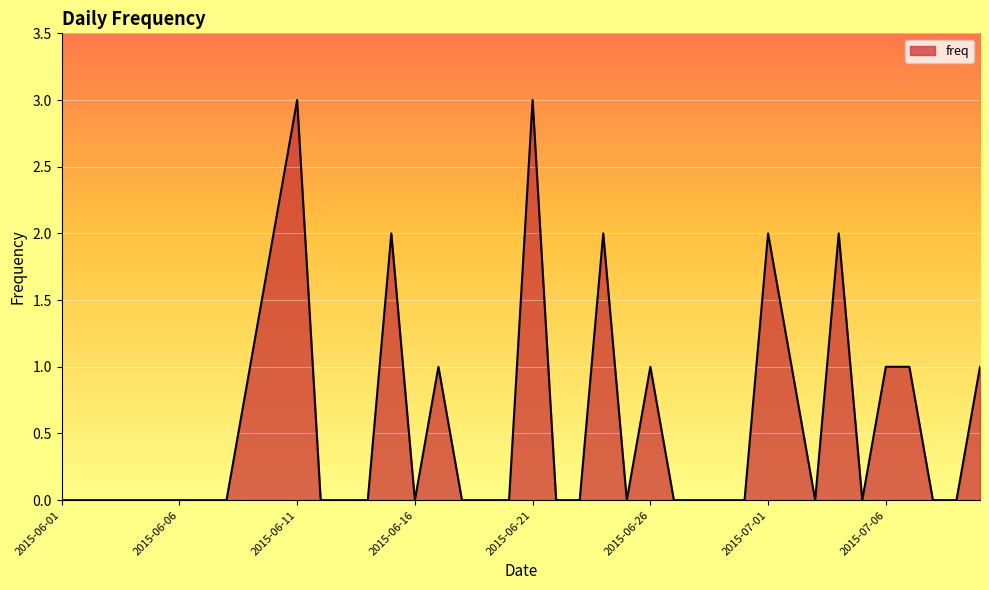

What is the difference between the maximum and minimum values?

3